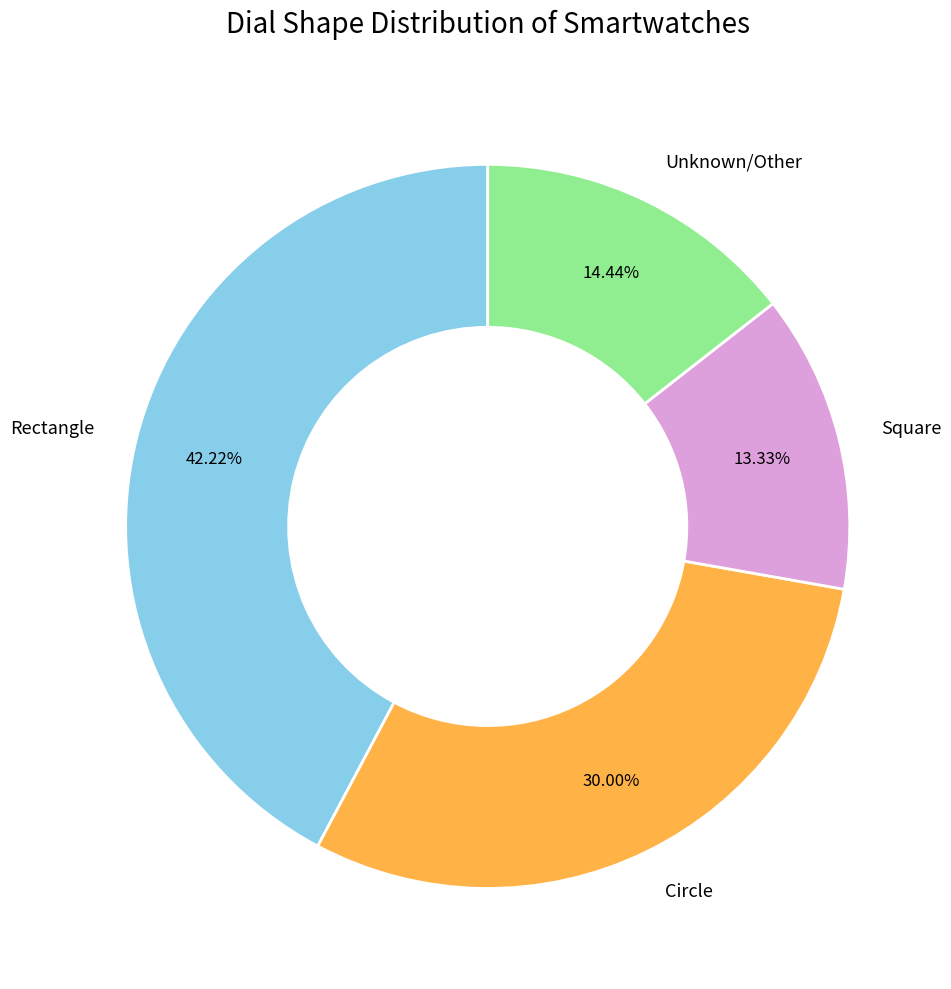

Is there a majority slice in this chart?

No